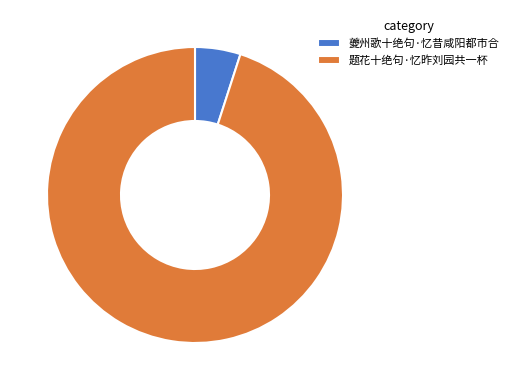

Does 夔州歌十绝句·忆昔咸阳都市合 account for over 50% of the chart?

No